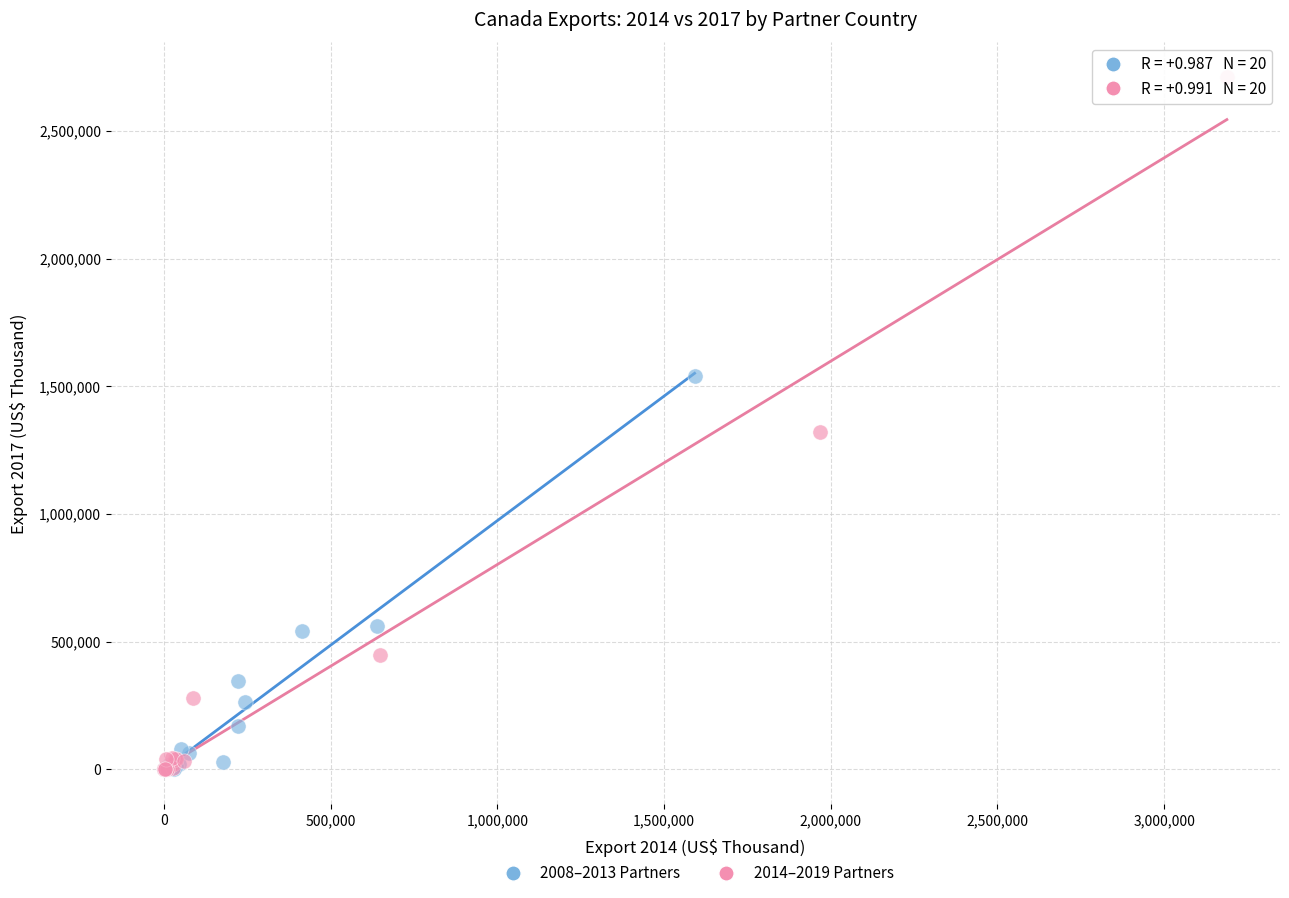

Which series reaches the maximum Y coordinate?

2014–2019 Partners